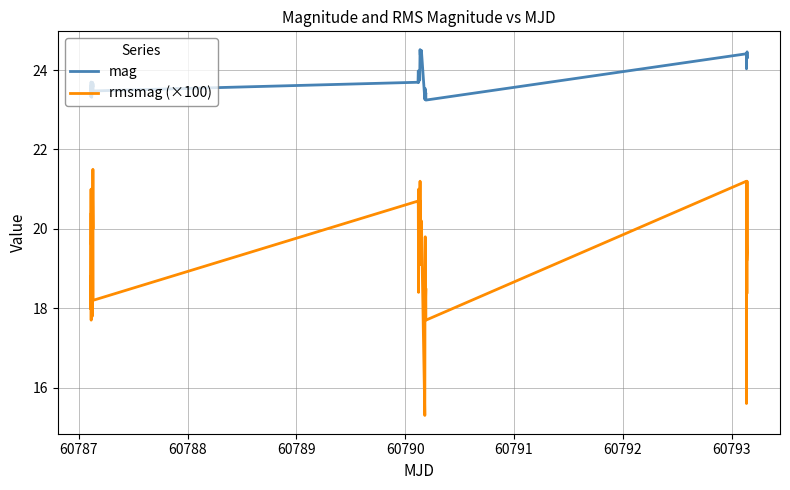

How many values in the rmsmag (×100) series exceed 19?

24